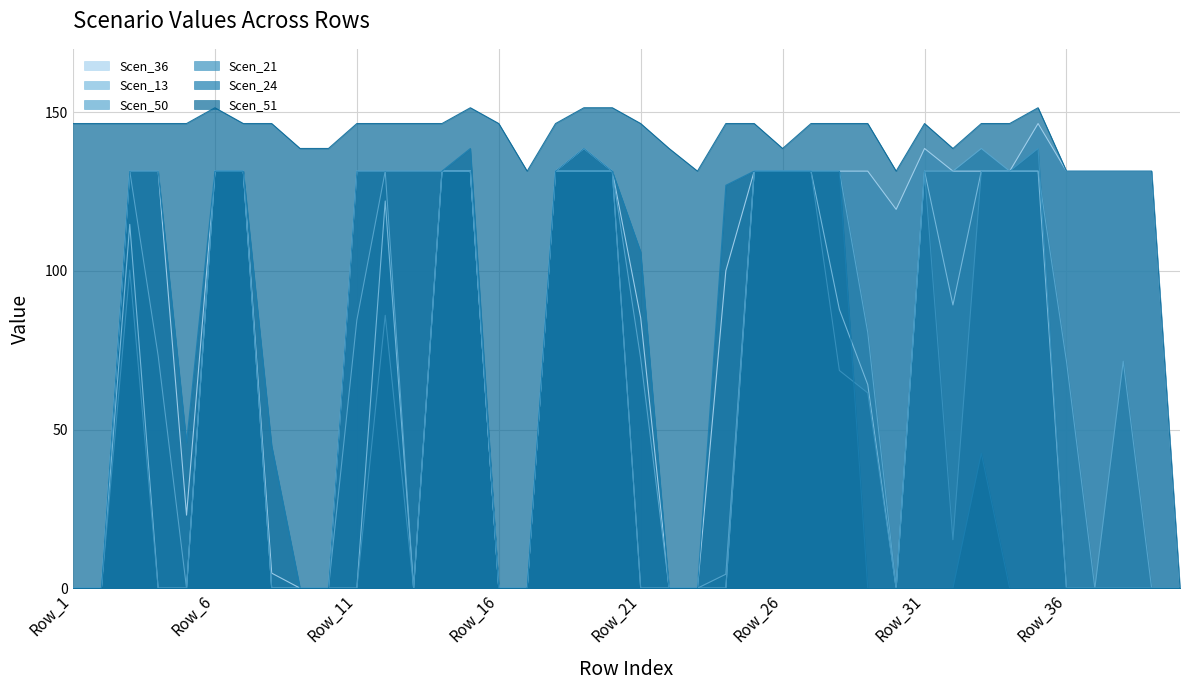

True or false: Scen_51 and Scen_21 intersect in this chart.

False